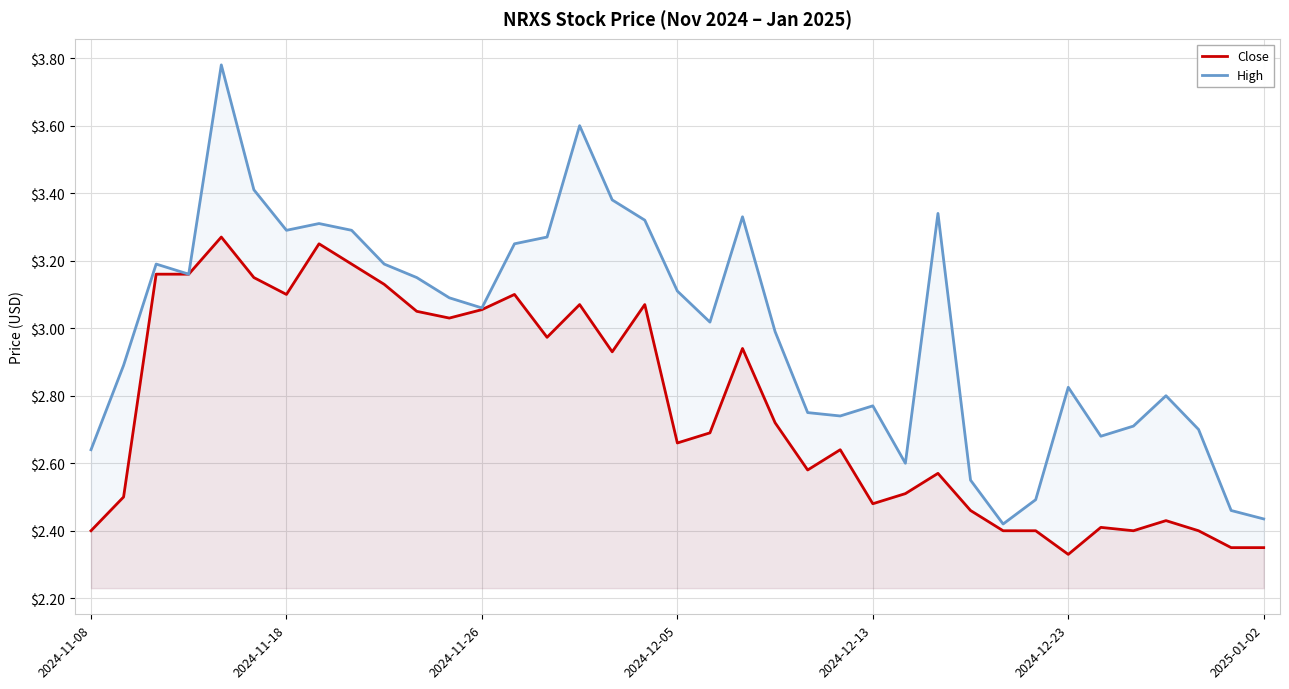

Which series has the largest range (max minus min)?

High